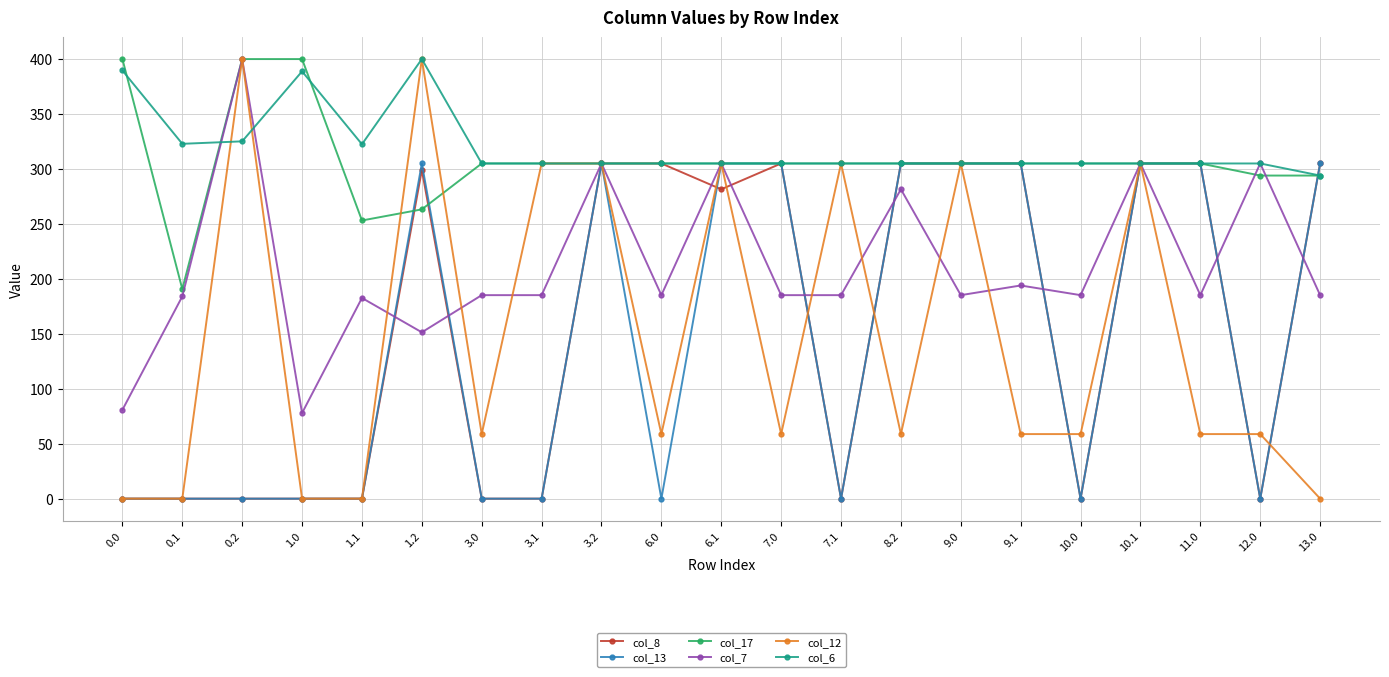

The col_12 series shows 305.0 at 9.0. True or false?

True